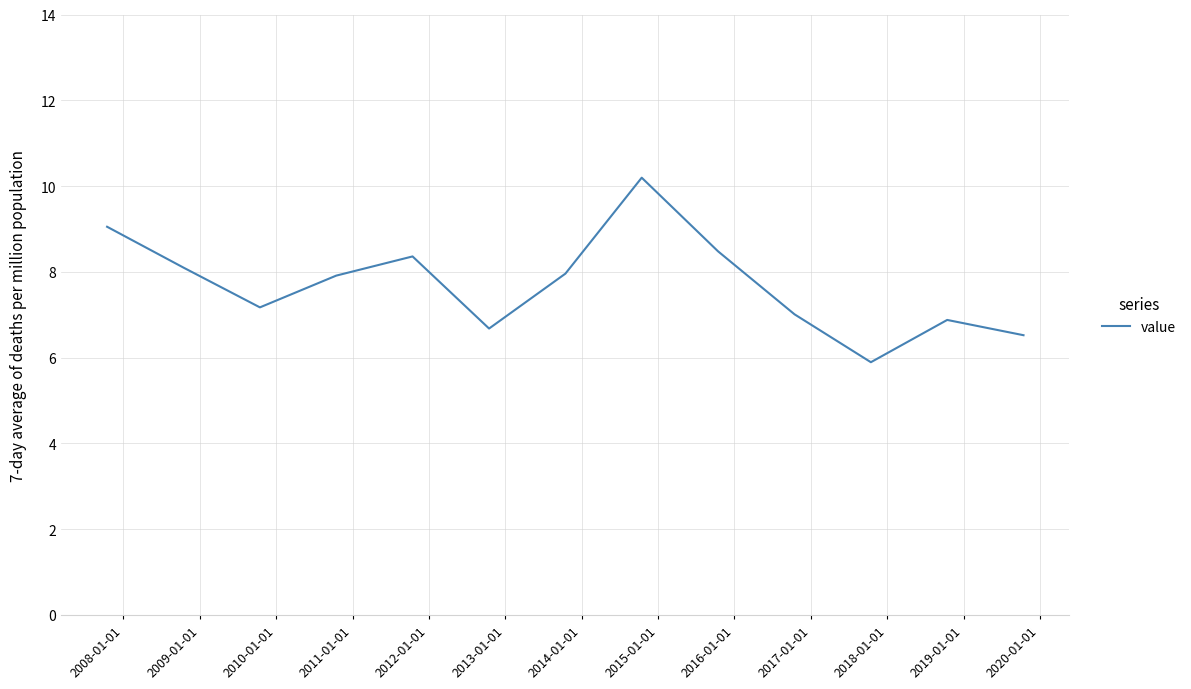

Is this an area chart (filled region under the line)?

No